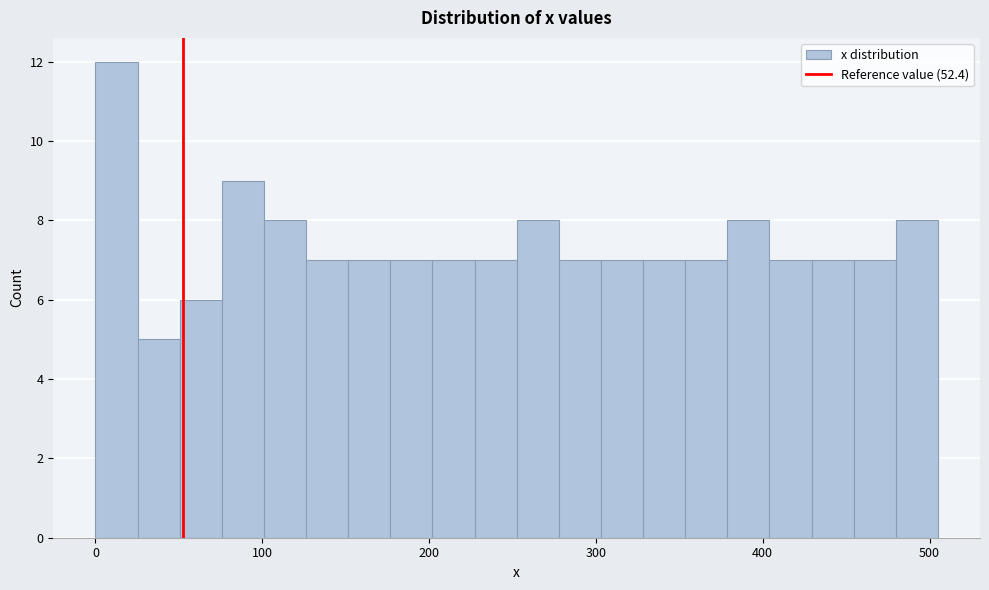

Around what value on the x-axis is the tallest bar? Give the approximate position of its centre, as read against the axis.

10